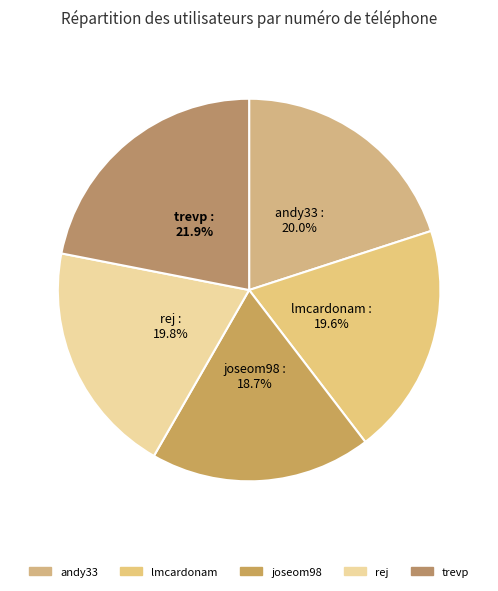

How many segments does this pie chart have?

5